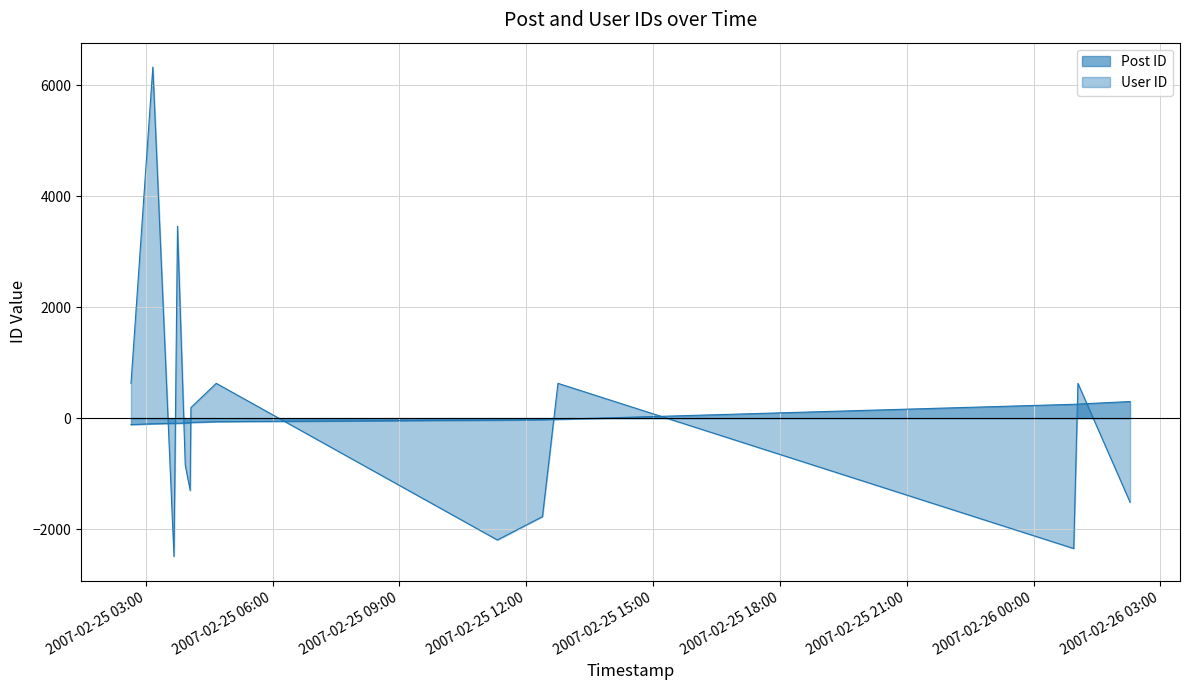

How many data points in User ID are above 190?

7